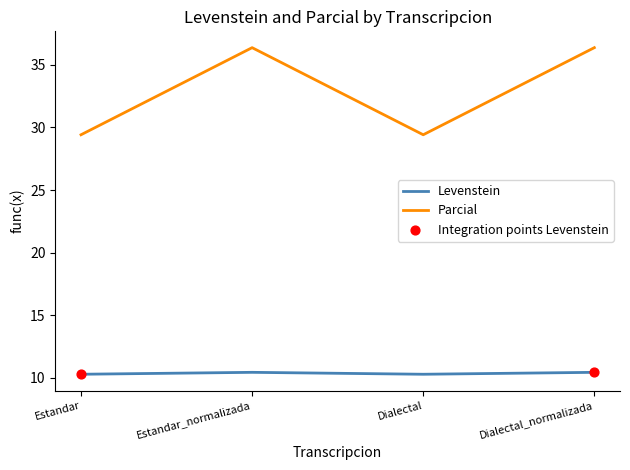

Is the value of Levenstein at Estandar greater than the value of Parcial at Estandar?

No